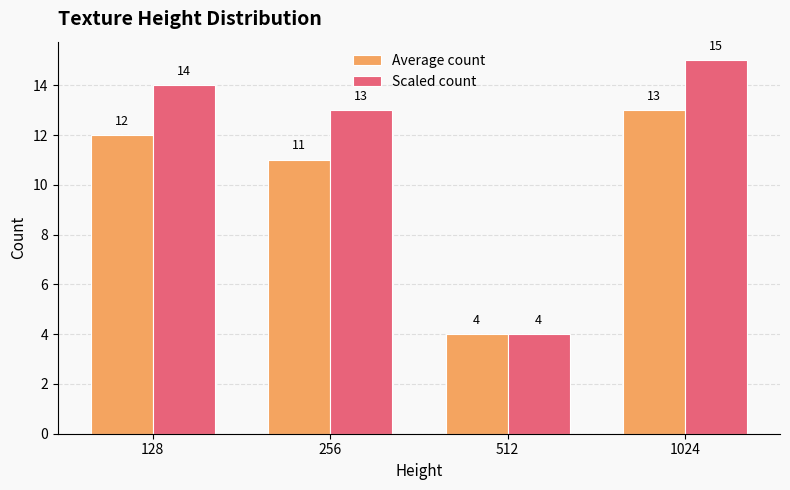

The value of Scaled count at 512 is 6. True or false?

False